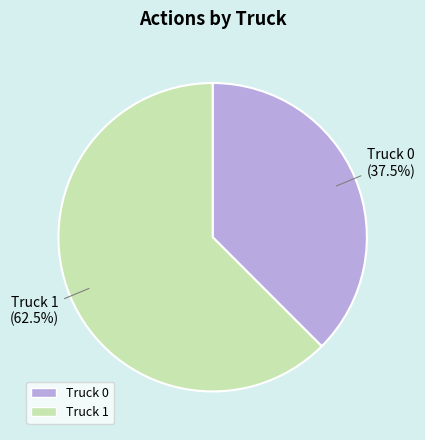

Is it true that Truck 1 is 55% of the pie?

False